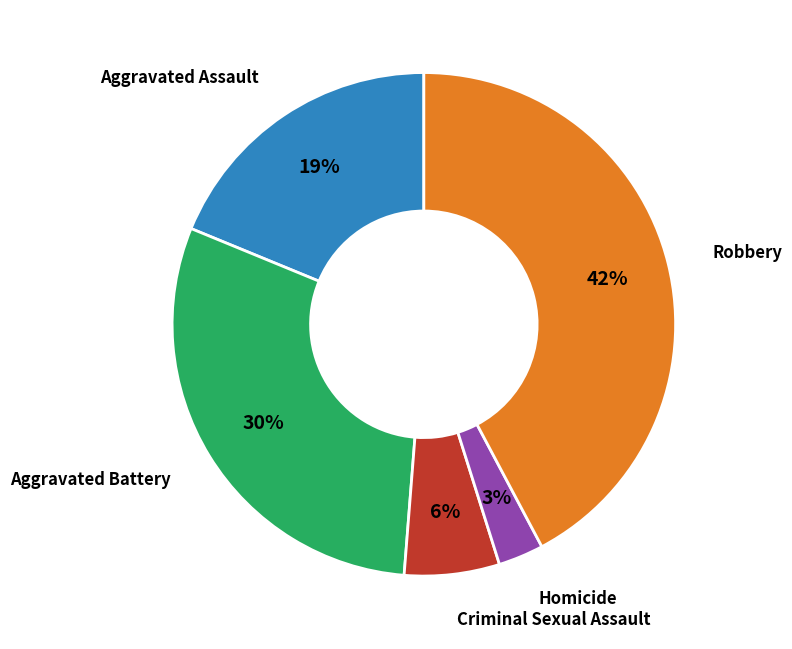

Is there any slice that represents more than half of the pie?

No